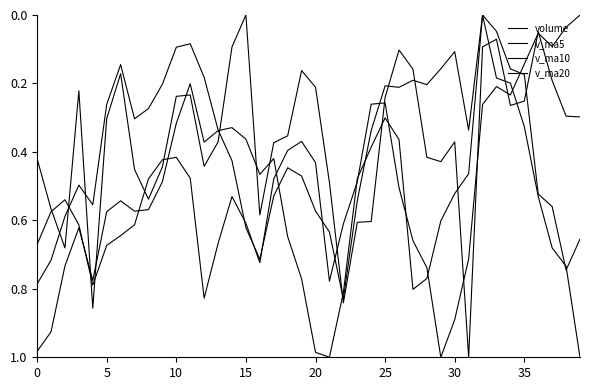

At which category does volume reach its first local peak?

10